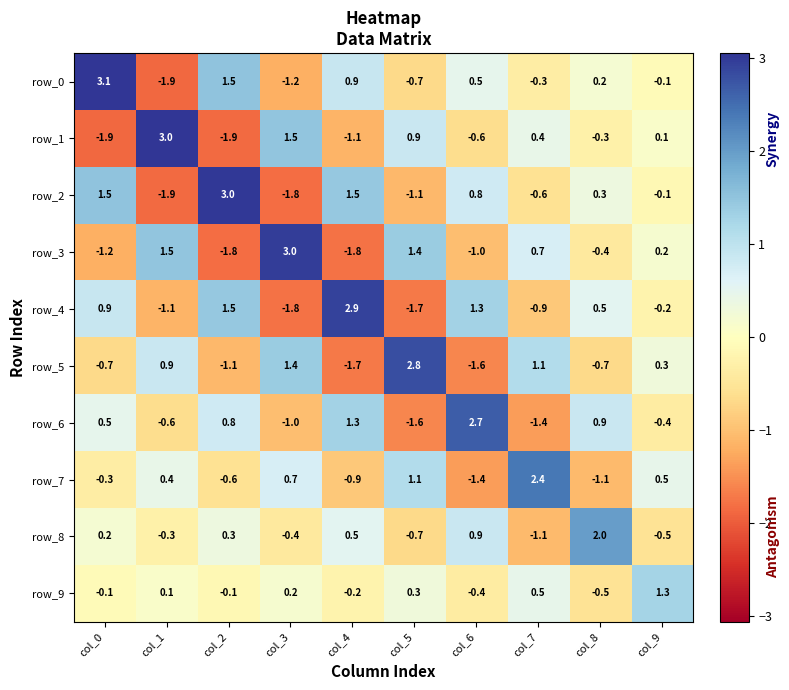

How many categories are shown in the chart?

10